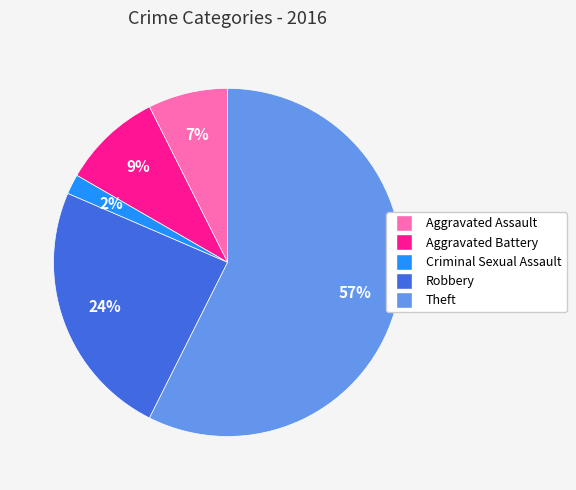

Does Robbery represent more than half of the total?

No